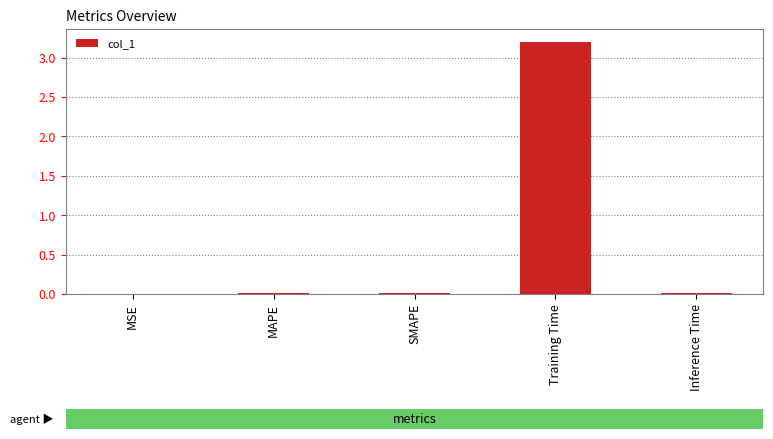

What is the greatest value displayed?

3.2